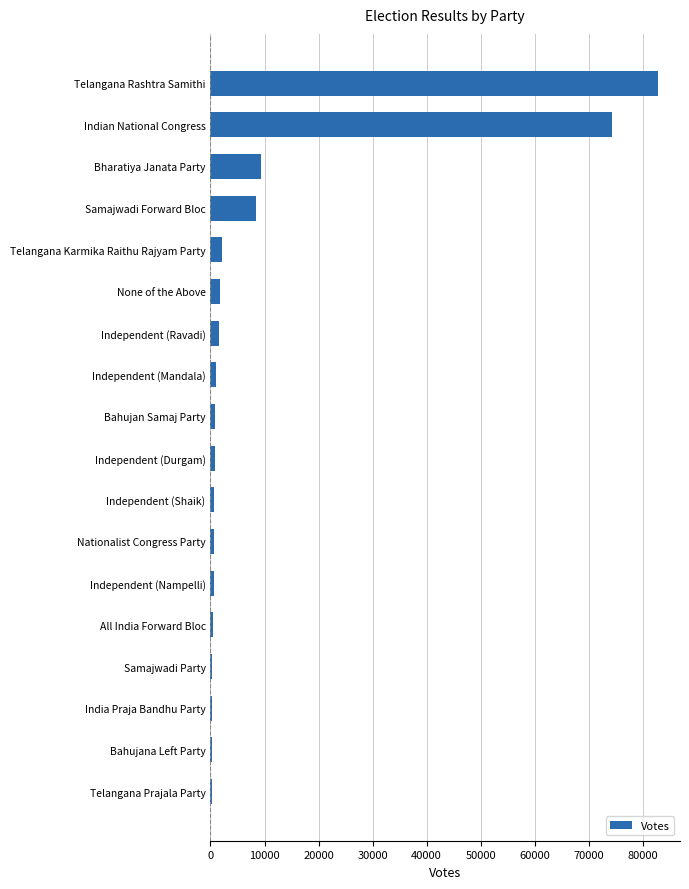

What is the sum of all values?

186718